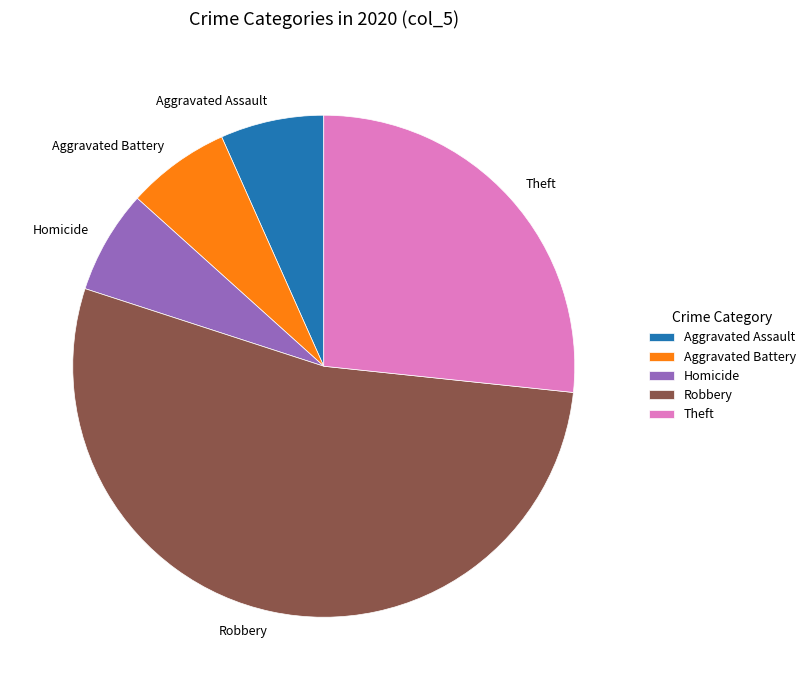

Is the sum of Aggravated Assault and Robbery greater than half?

Yes